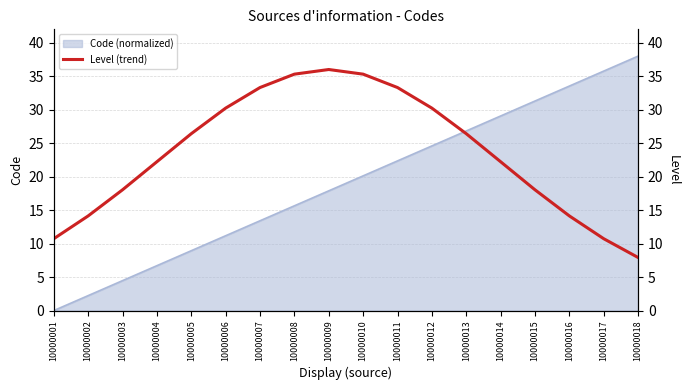

How many lines are shown in the chart?

1